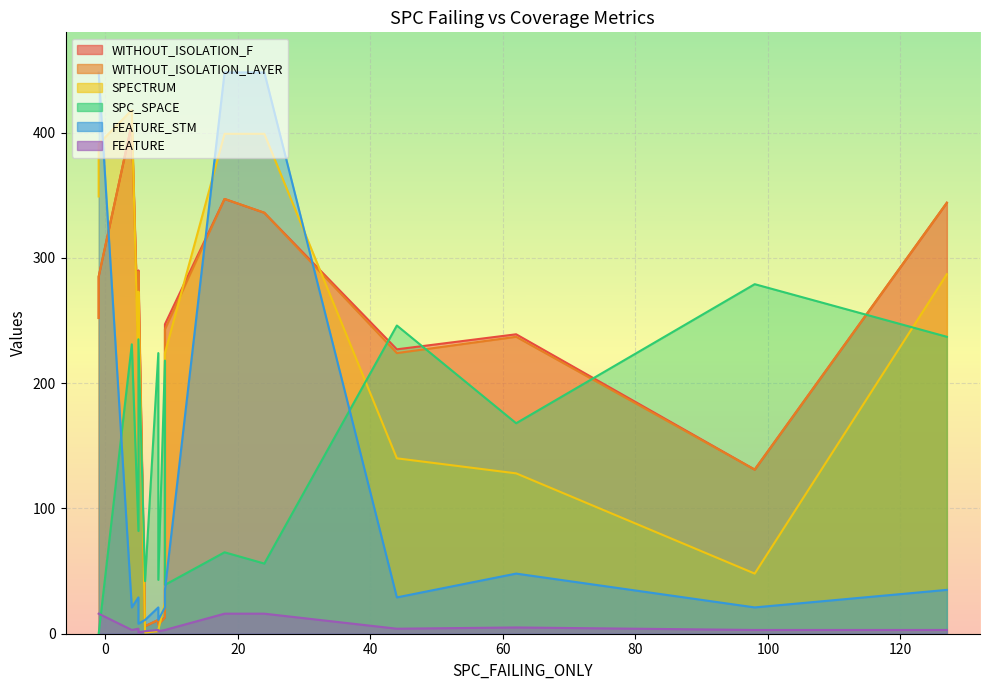

What is the value of the SPC_SPACE point at the 9th from the left?

246